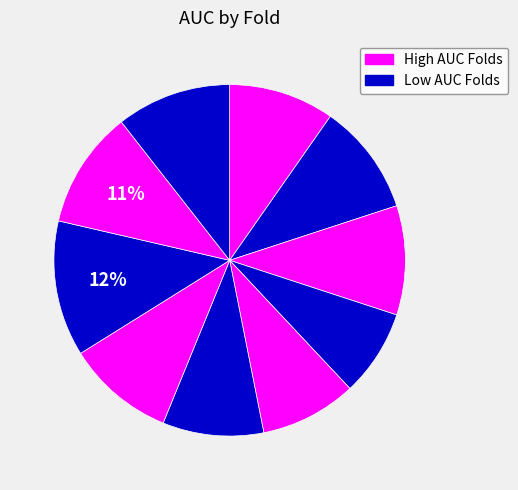

Rank the categories by value from lowest to highest.

Fold 4, Fold 5, Fold 6, Fold 1, Fold 7, Fold 3, Fold 2, Fold 10, Fold 9, Fold 8